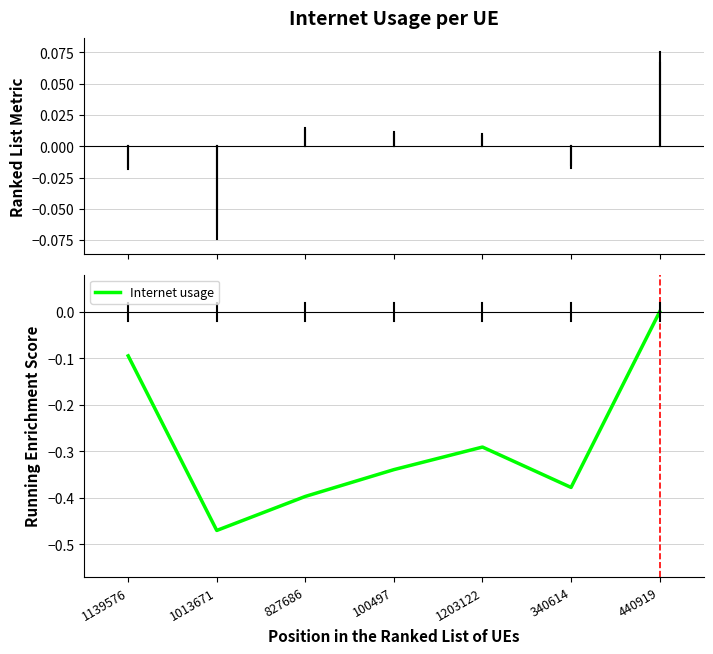

What position from the right is 827686?

5